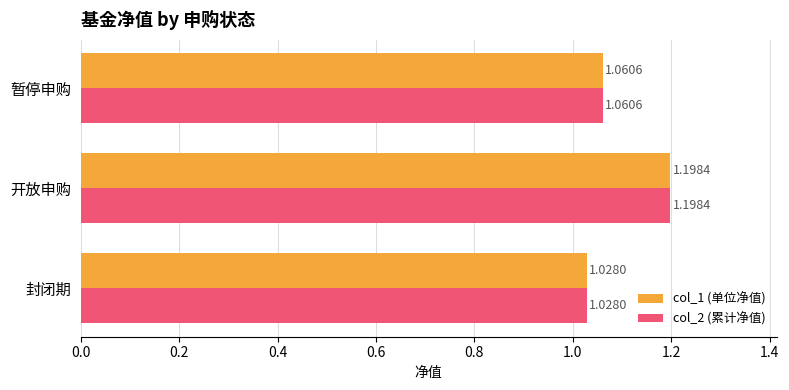

List the labels in order of col_1 (单位净值) value, largest first.

开放申购, 暂停申购, 封闭期